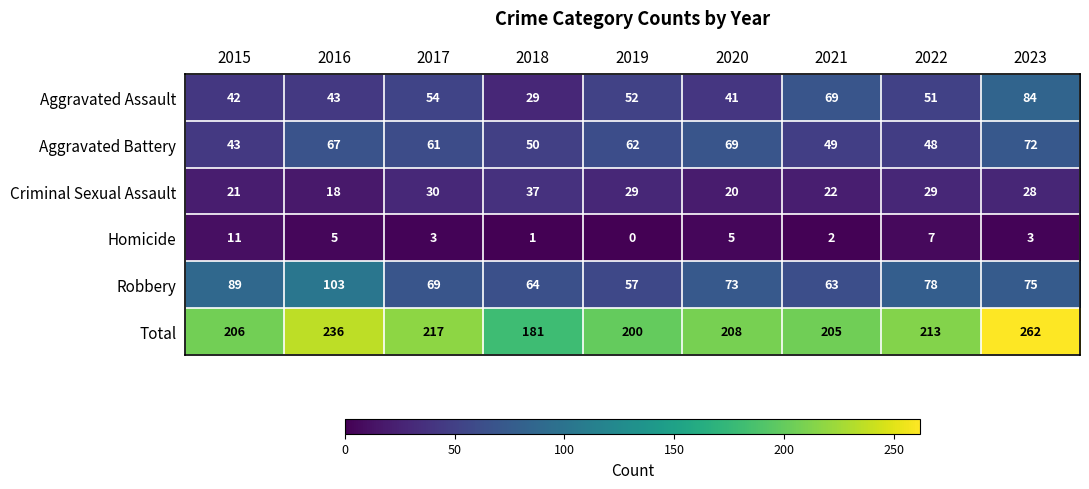

At which label does Total reach its minimum?

2018